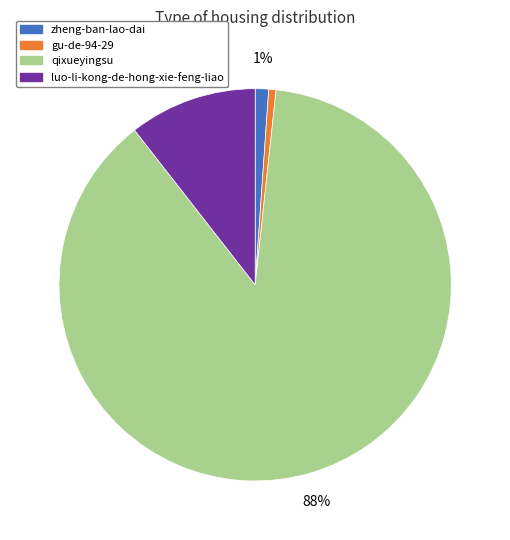

Is there any slice that represents more than half of the pie?

Yes